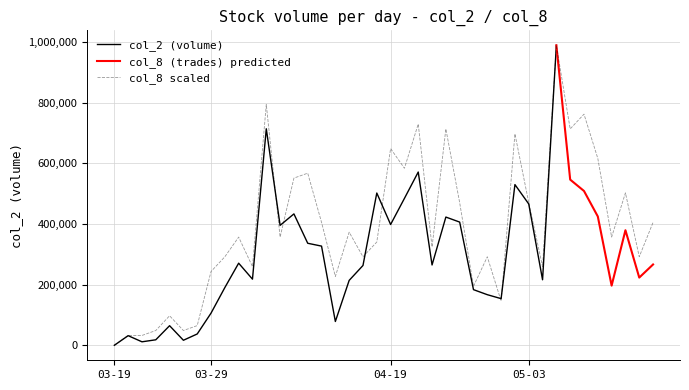

At which category does col_2 reach its first local valley?

99/03/23